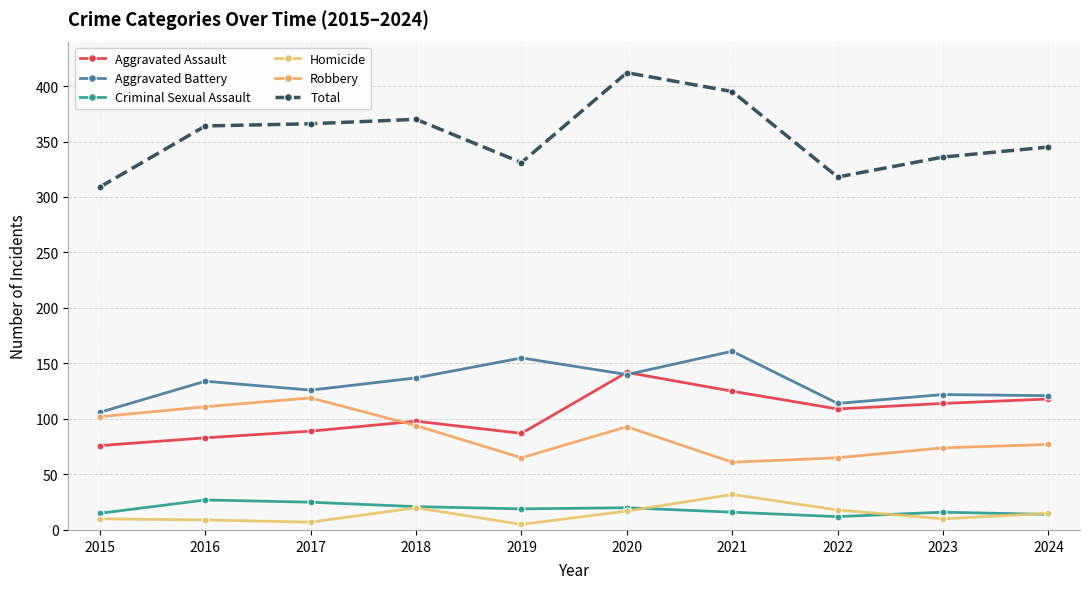

True or false: Criminal Sexual Assault and Aggravated Assault intersect in this chart.

False